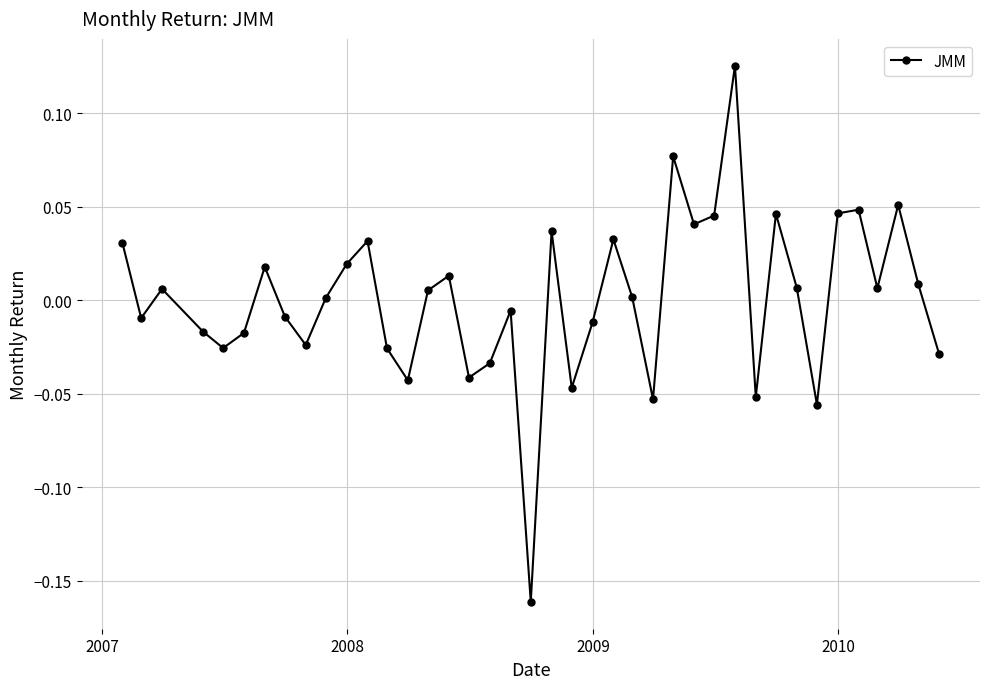

How many lines are shown in the chart?

1